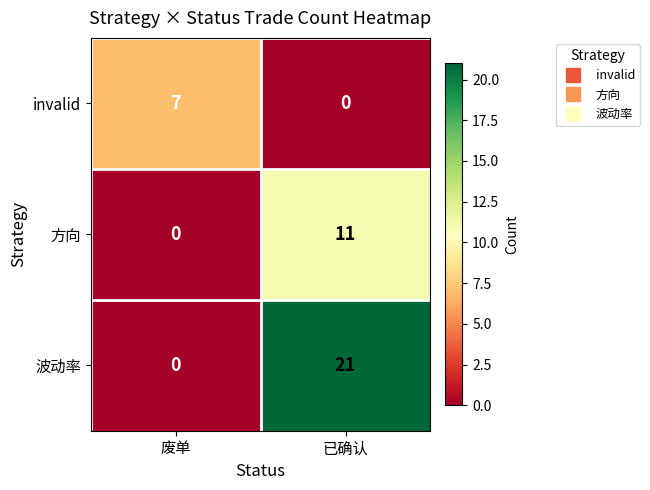

Count the number of data series in this chart.

3